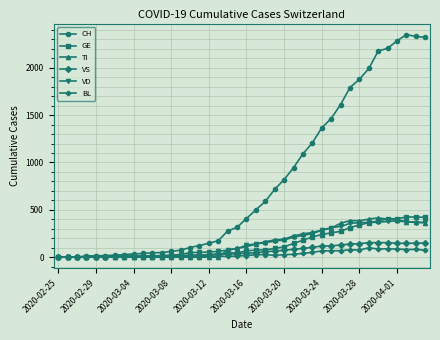

Which series has the widest spread of values?

CH